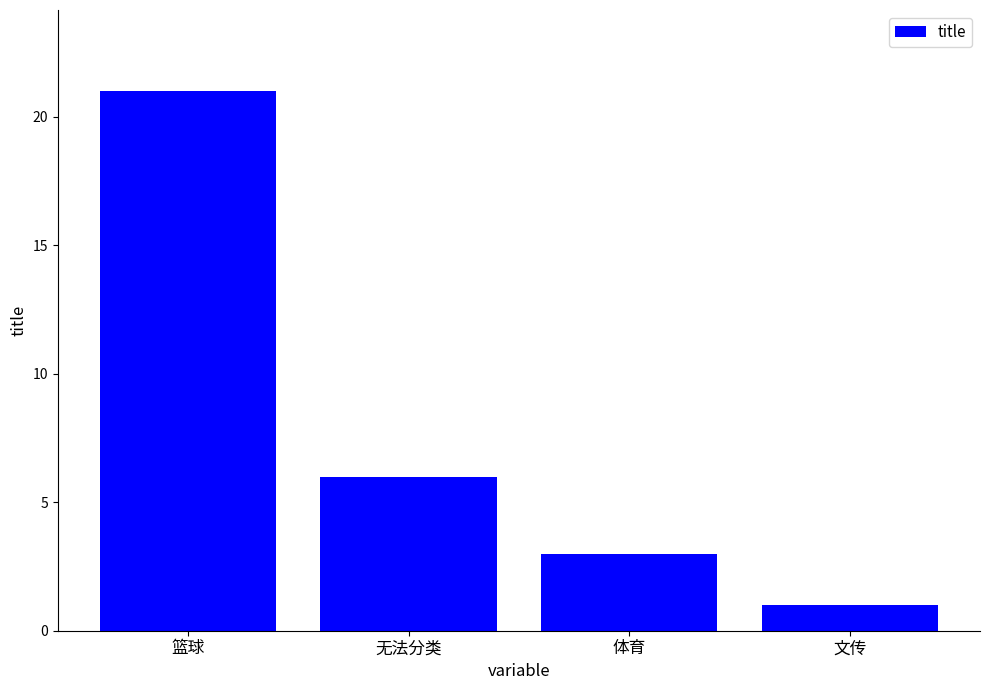

Are the bars horizontal?

No